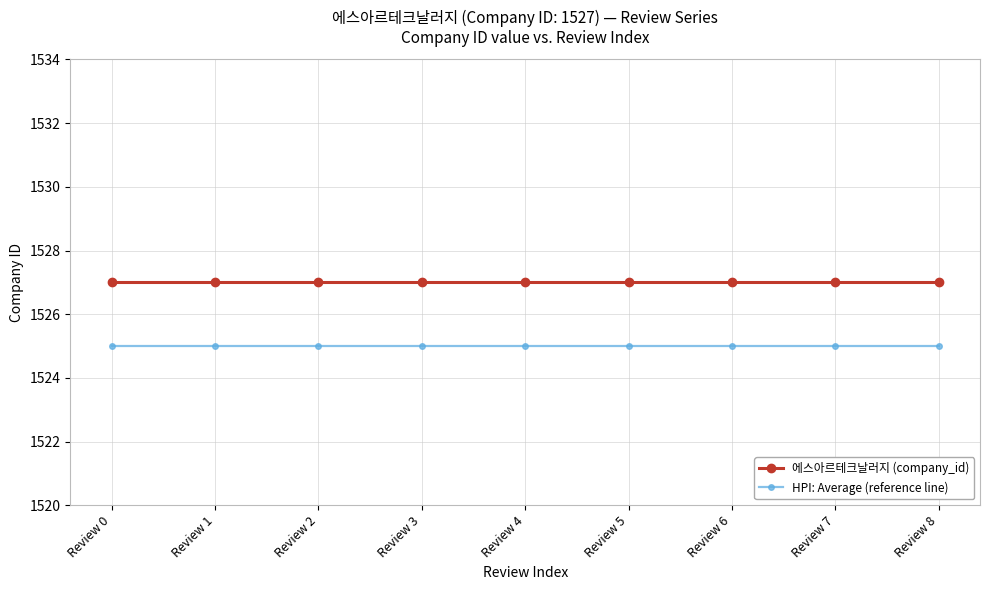

What is the maximum value shown in the chart?

1527